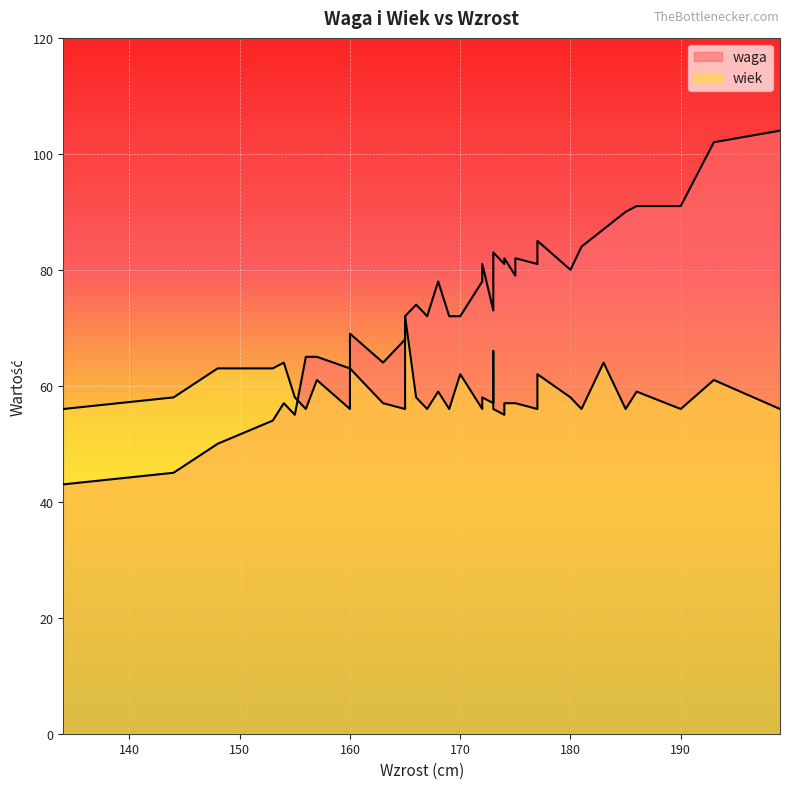

List the series in order of their overall mean, highest first.

waga, wiek